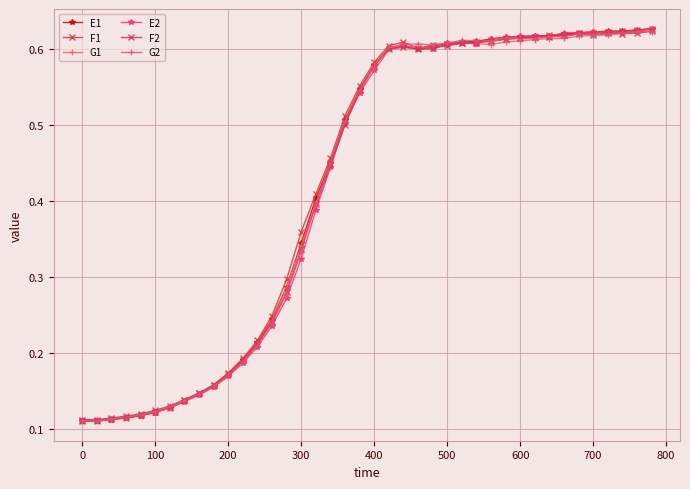

Does the chart have visible grid lines?

Yes